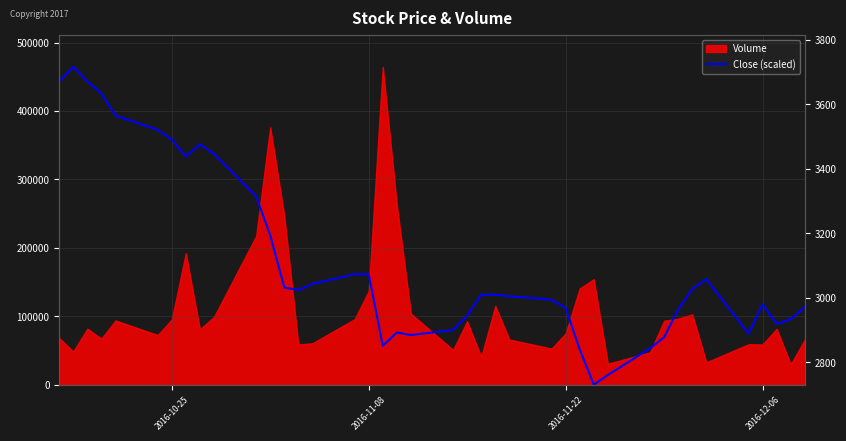

How many points are lower than both their immediate neighbors (excluding endpoints)?

7